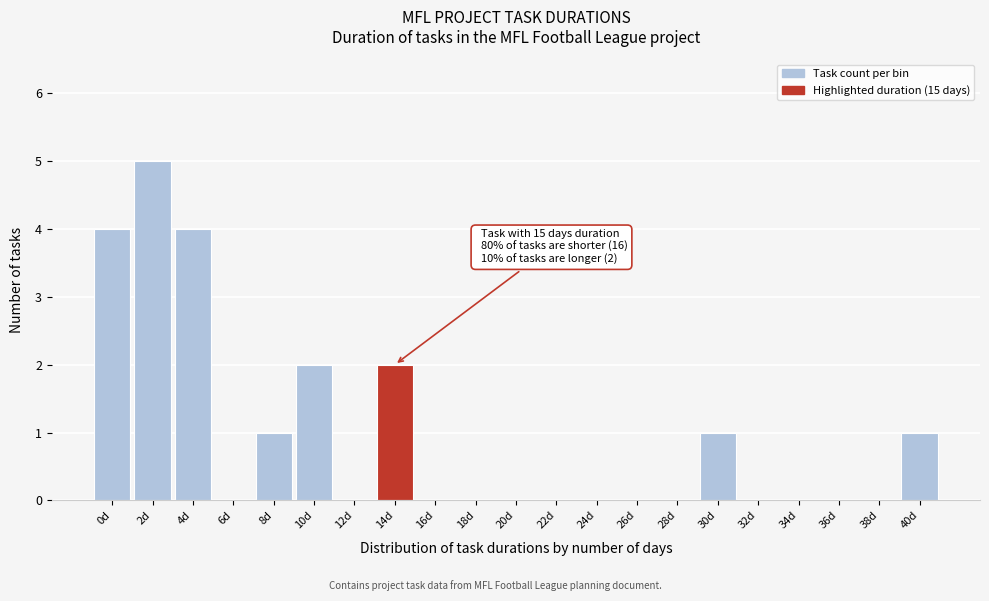

Reading right to left, what are all the values shown in this chart?

40d=1	38d=0	36d=0	34d=0	32d=0	30d=1	28d=0	26d=0	24d=0	22d=0	20d=0	18d=0	16d=0	14d=2	12d=0	10d=2	8d=1	6d=0	4d=4	2d=5	0d=4